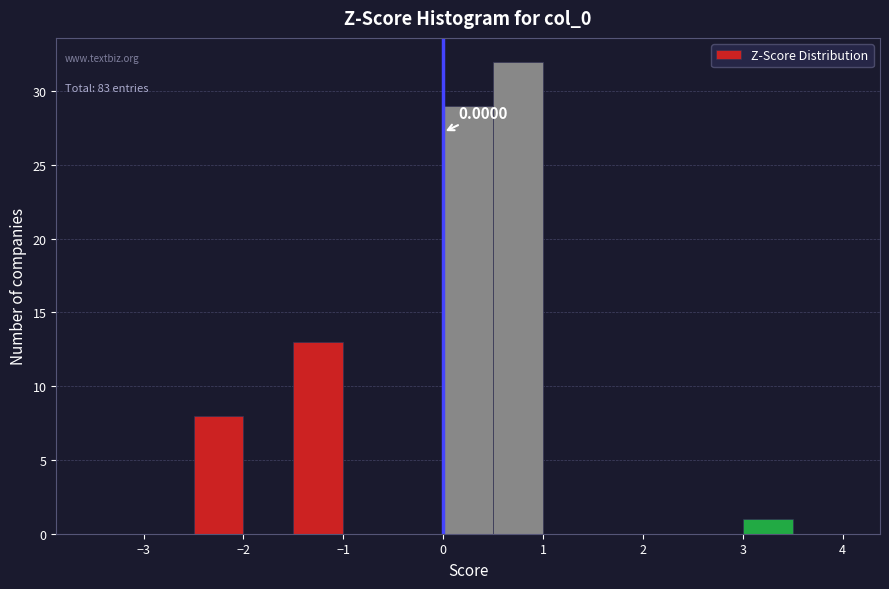

Over which range of the x-axis is the bar tallest?

0.5 to 1.0